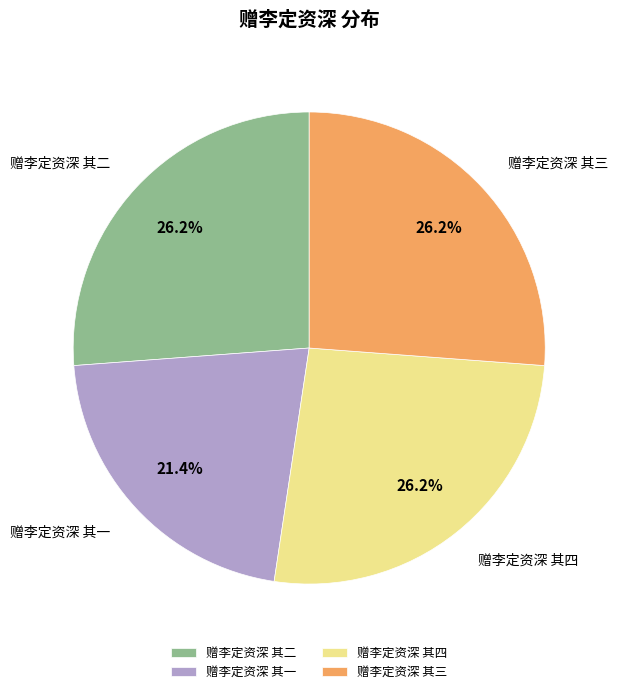

How many segments does this pie chart have?

4